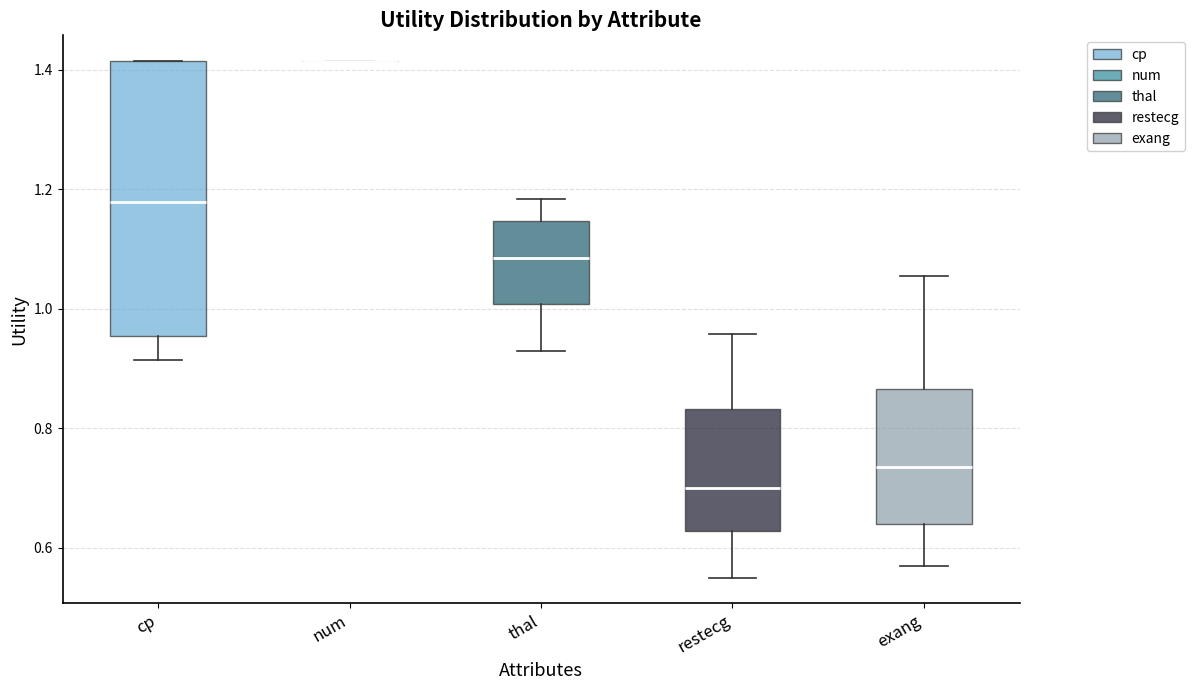

Reading left to right, read every box against the y-axis: the position of its median line, the range the box covers, and the ends of its whiskers. The values are not printed on the chart, so give them approximately, as read against the axis.

cp: median 1.18, box 0.96 to 1.42, whiskers 0.92 to 1.42
num: box collapsed to a line at 1.42, whiskers 1.42 to 1.42
thal: median 1.08, box 1.00 to 1.14, whiskers 0.92 to 1.18
restecg: median 0.70, box 0.62 to 0.84, whiskers 0.56 to 0.96
exang: median 0.74, box 0.64 to 0.86, whiskers 0.58 to 1.06